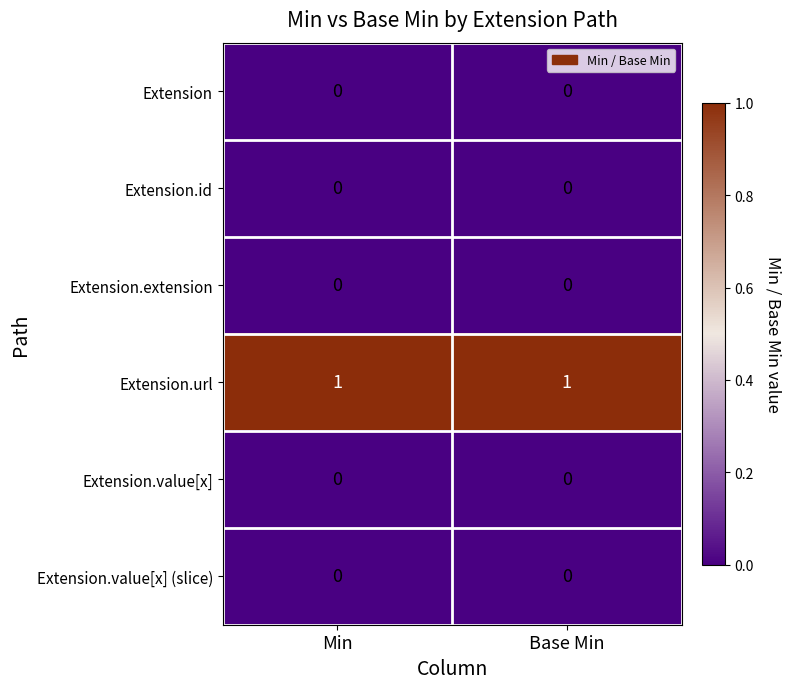

Reading right to left, list all the values displayed in this chart.

Extension: Base Min=0	Min=0
Extension.id: Base Min=0	Min=0
Extension.extension: Base Min=0	Min=0
Extension.url: Base Min=1	Min=1
Extension.value[x]: Base Min=0	Min=0
Extension.value[x] (slice): Base Min=0	Min=0